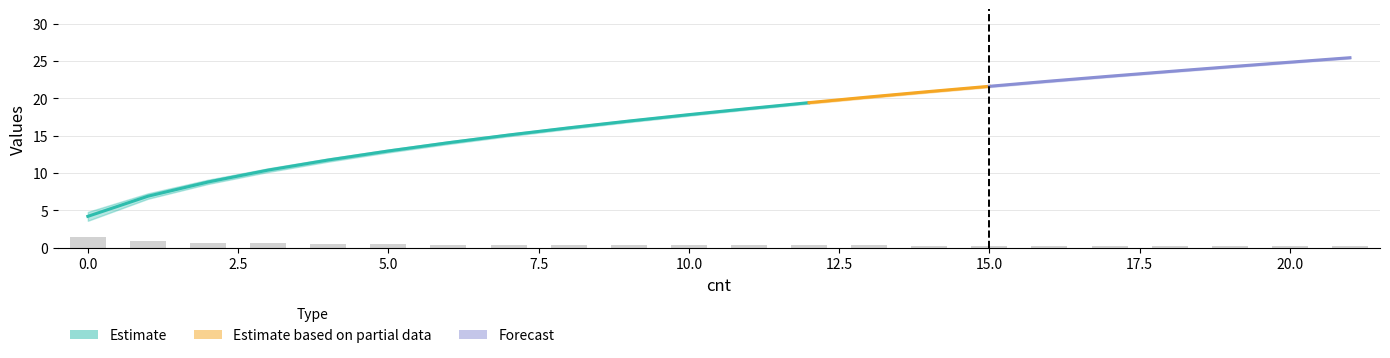

How many data points does each series have?

22